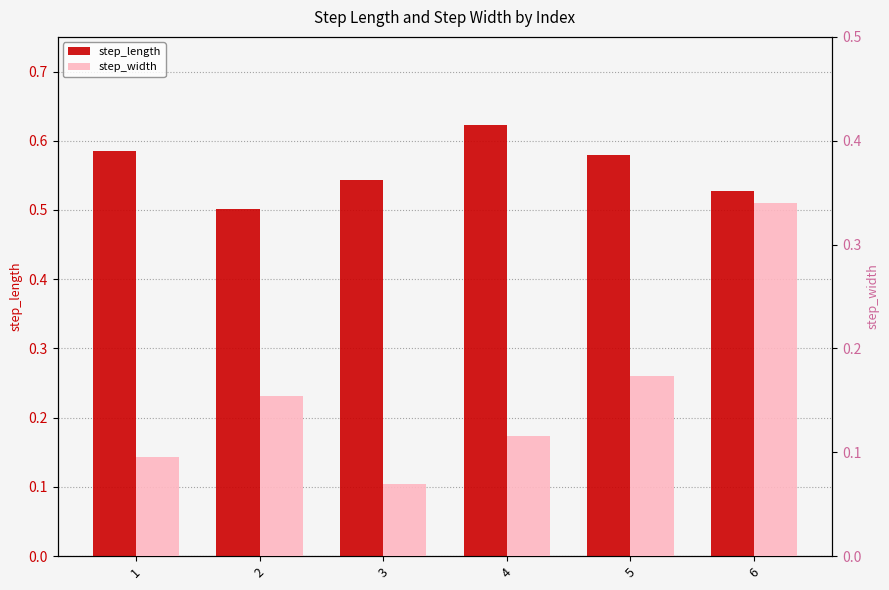

Rank the series by their maximum value, from lowest to highest.

step_width, step_length